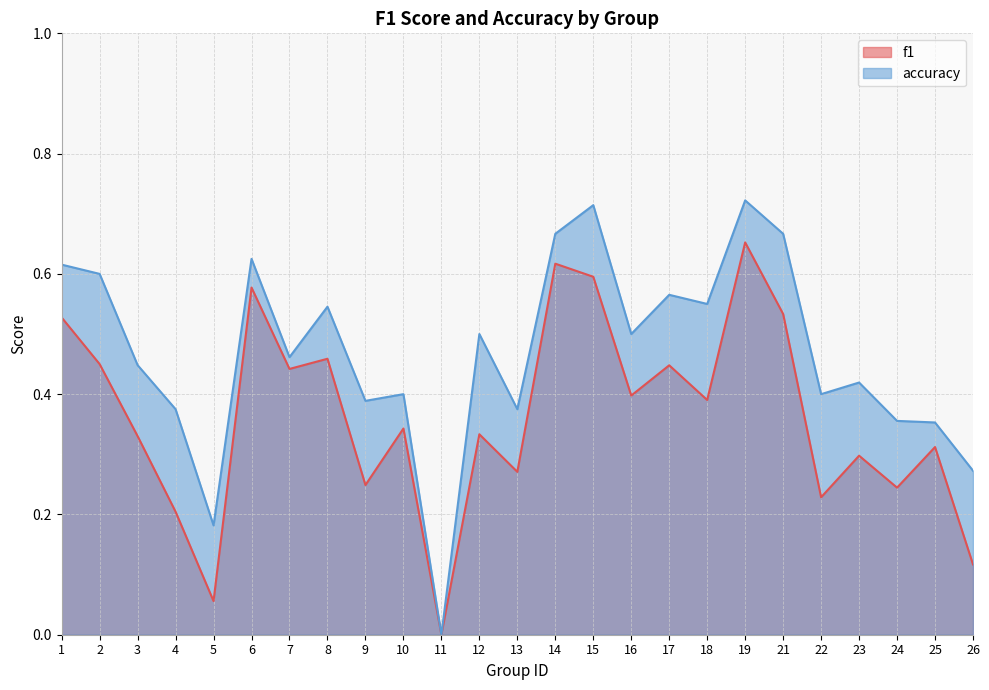

True or false: accuracy and f1 intersect in this chart.

False